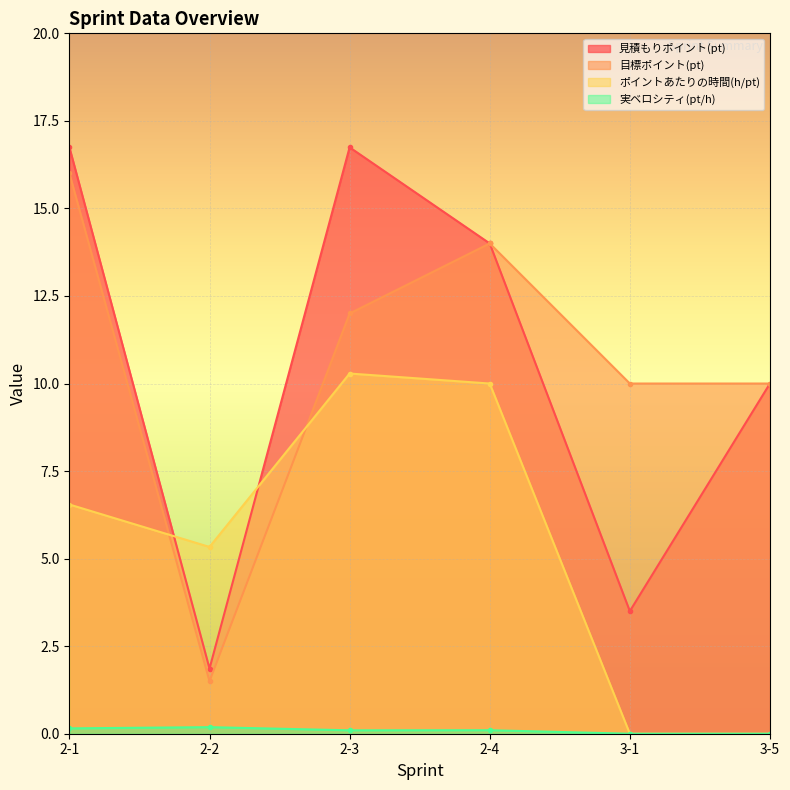

Reading left to right, transcribe all the data shown in this chart.

見積もりポイント(pt): 16.7	1.9	16.7	14.0	3.5	10.0
目標ポイント(pt): 16.0	1.5	12.0	14.0	10.0	10.0
ポイントあたりの時間(h/pt): 6.5	5.3	10.3	10.0	0.0	0.0
実ベロシティ(pt/h): 0.2	0.2	0.1	0.1	0.0	0.0